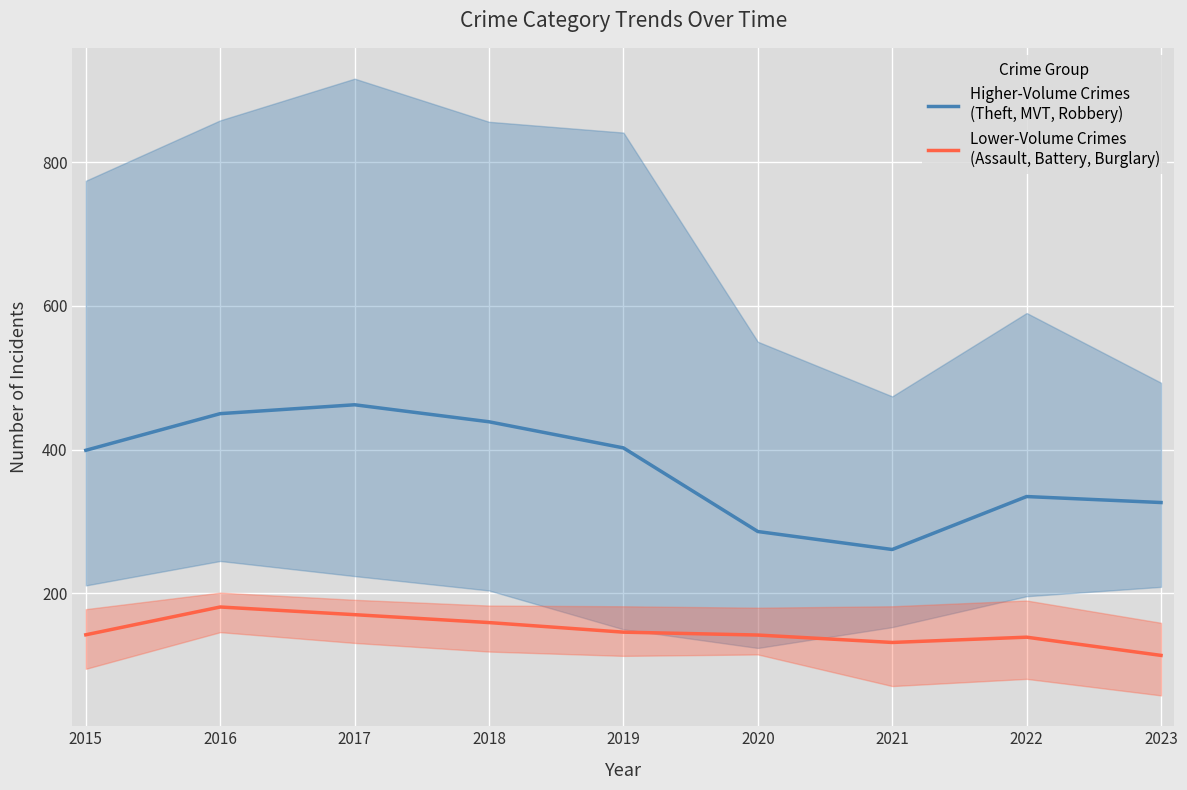

What is the total value across all series at 2019?

548.3